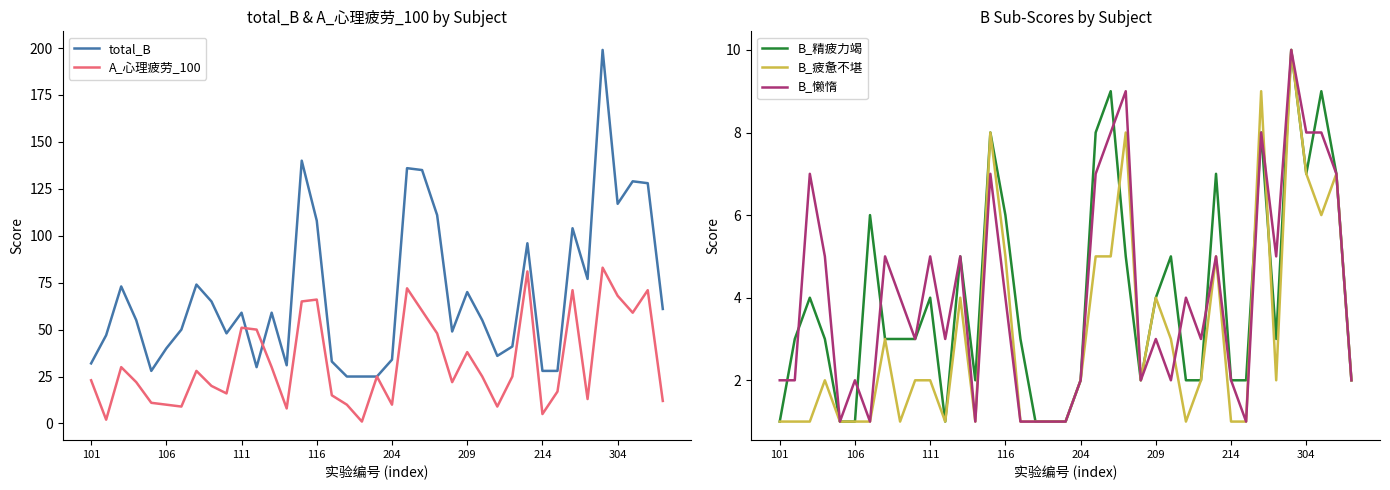

The value of A_心理疲劳_100 at 111 is 51. True or false?

True